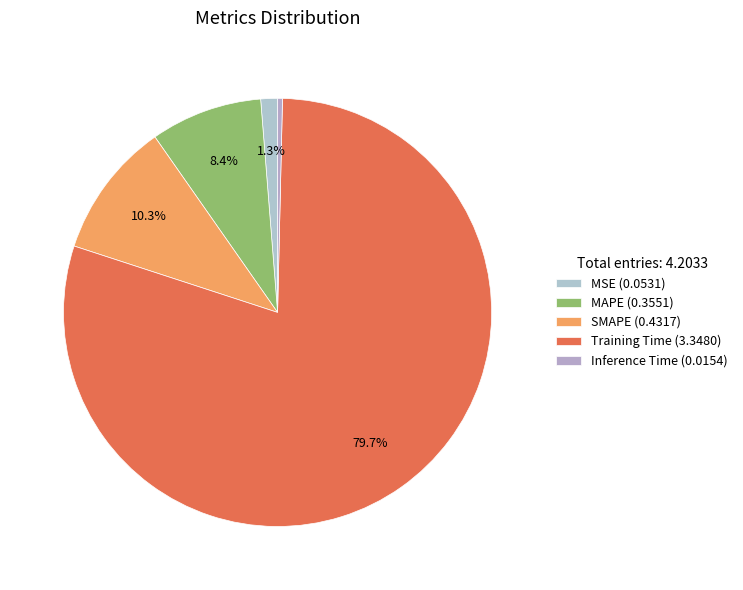

Does any single category account for the majority?

Yes